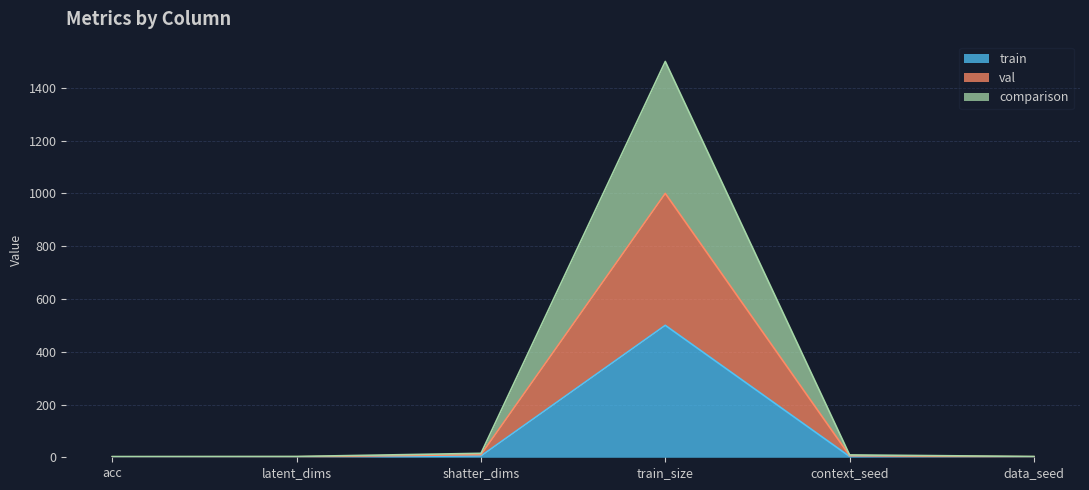

Reading left to right, what are all the values shown in this chart?

train: 1.0	1.0	5.0	500.0	3.0	1.0
val: 1.8	2.0	10.0	1000.0	6.0	2.0
comparison: 2.7	3.0	15.0	1500.0	9.0	3.0